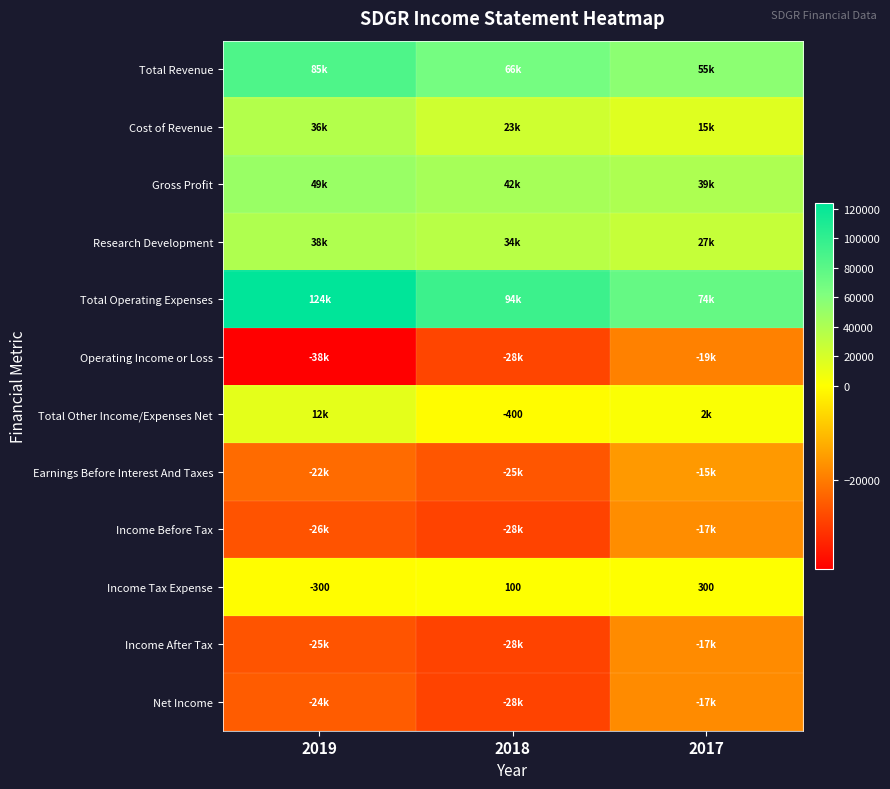

The Income Tax Expense series shows -300 at 2019. True or false?

True